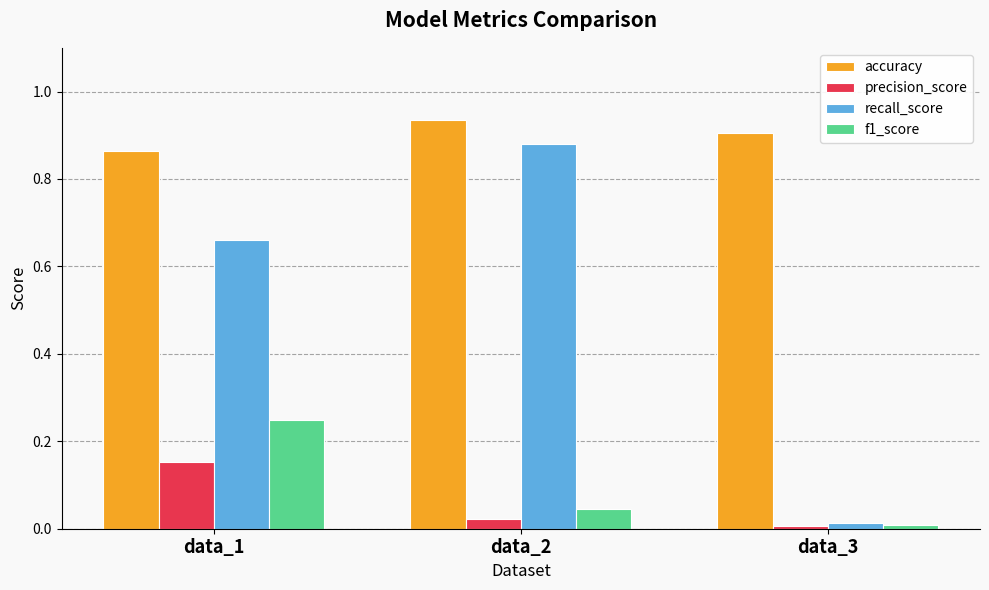

At which category does the chart reach its minimum across all series?

data_3